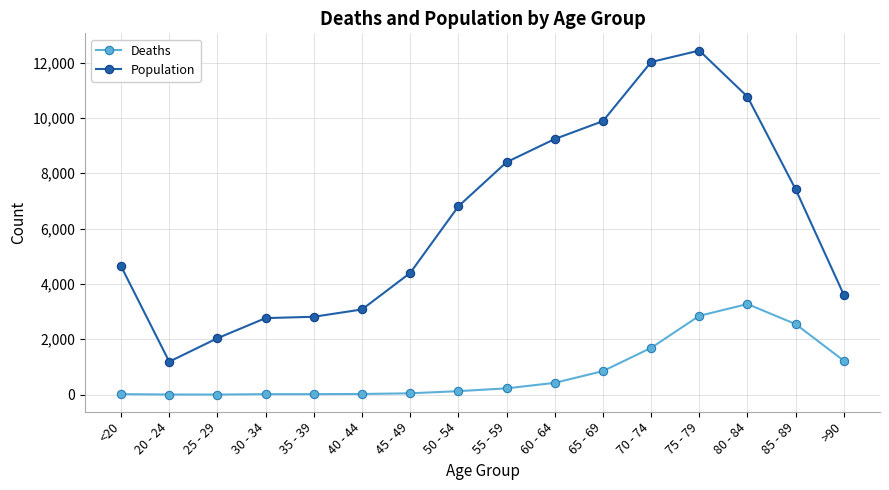

Which series has the largest total across all categories?

Population